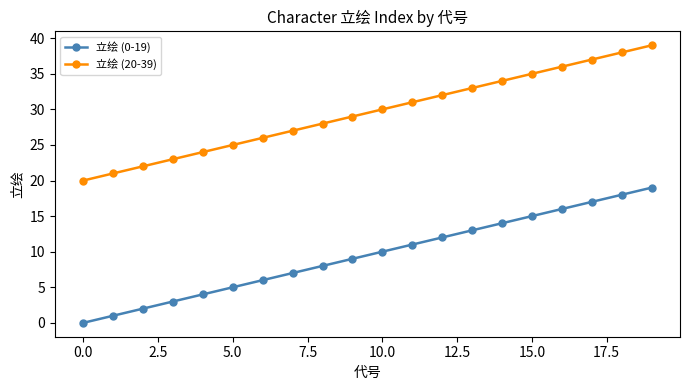

Does the chart display data point markers on the line(s)?

Yes